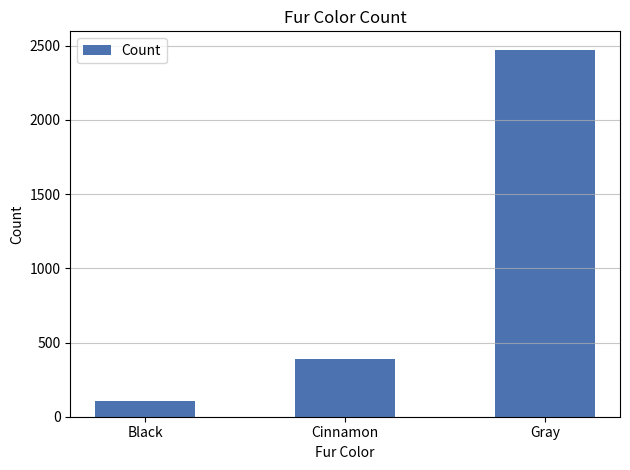

List the labels in order of value, smallest first.

Black, Cinnamon, Gray